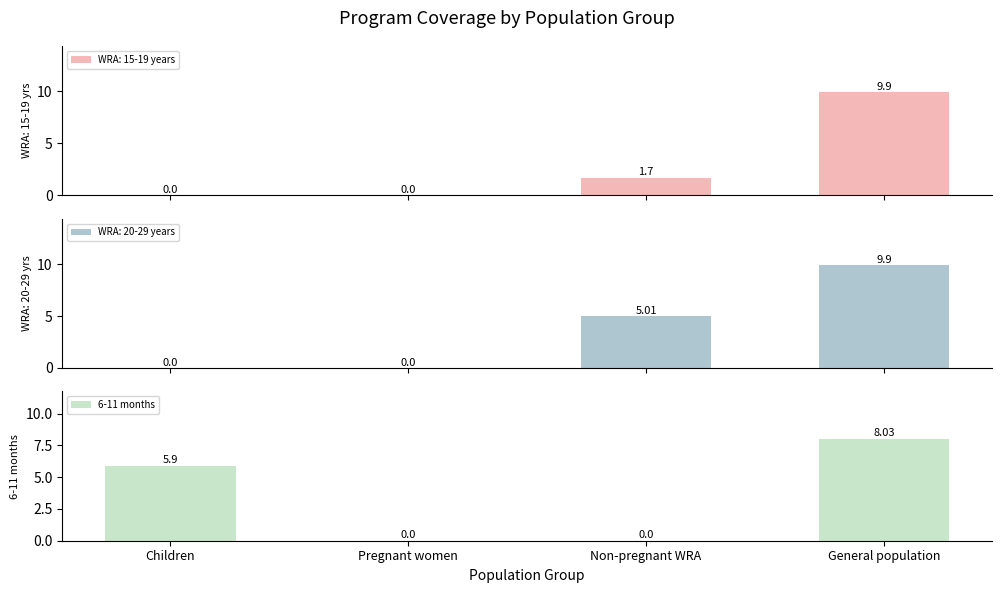

The chart shows a value of -5.6 at Pregnant women. True or false?

False